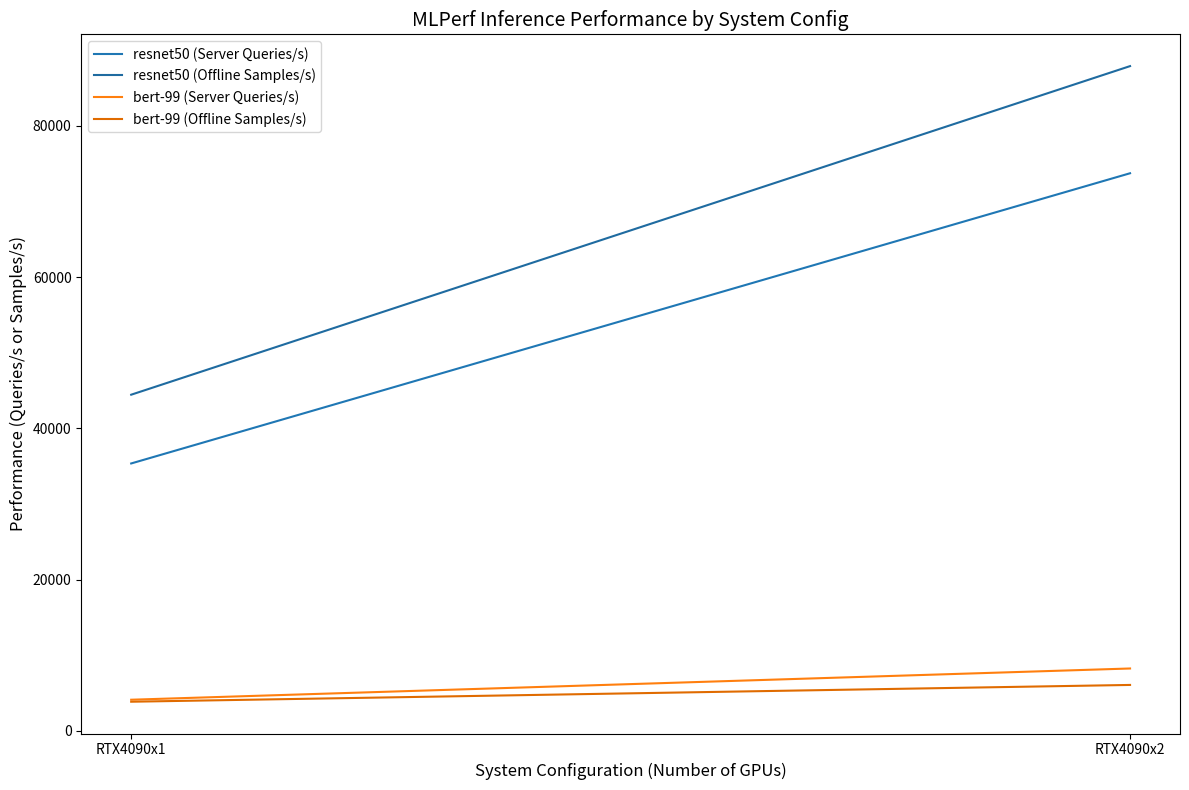

What is the value of the bert-99 (Offline Samples/s) point at the 1st from the left?

3841.1